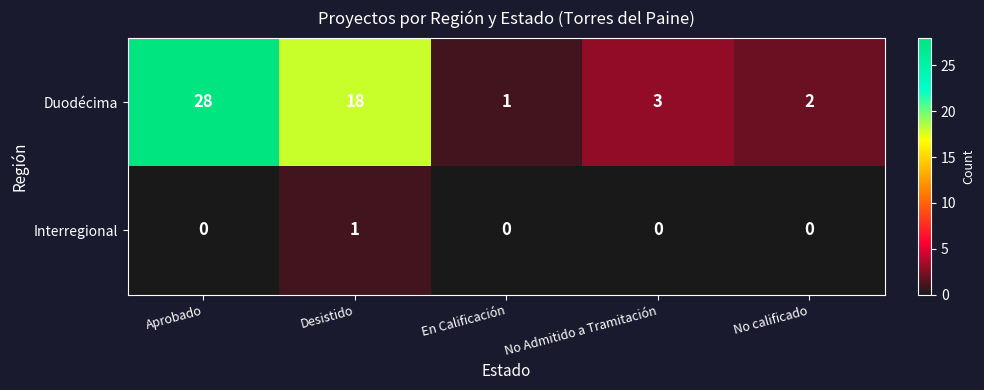

Which category has the highest value across all series?

Aprobado